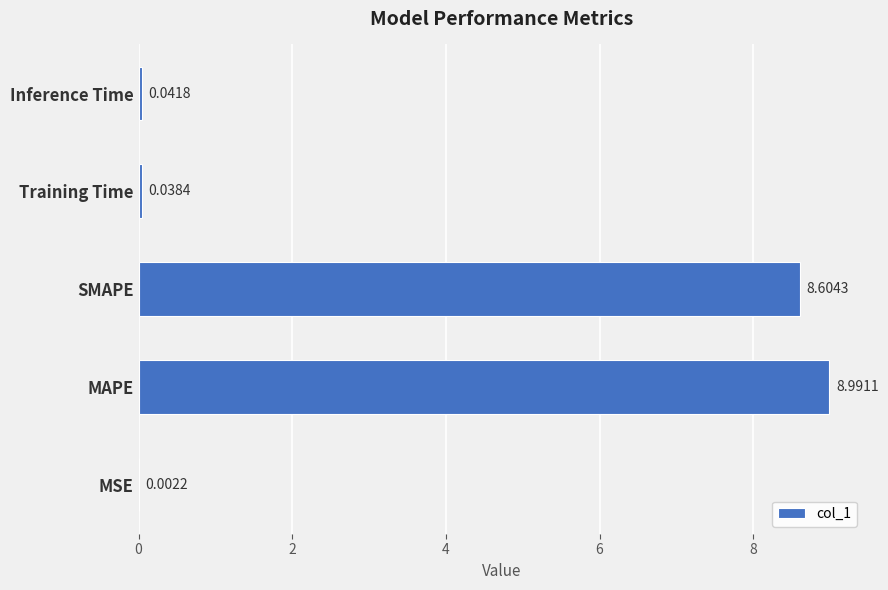

Which category has the highest value across all series?

MAPE